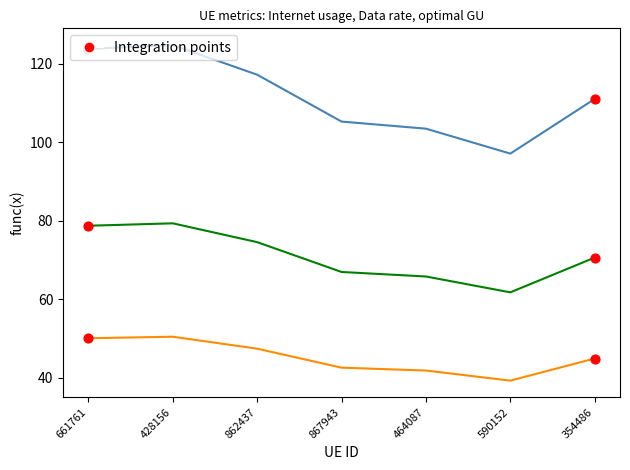

What is the spread (max minus min) of values at 862437?

69.8